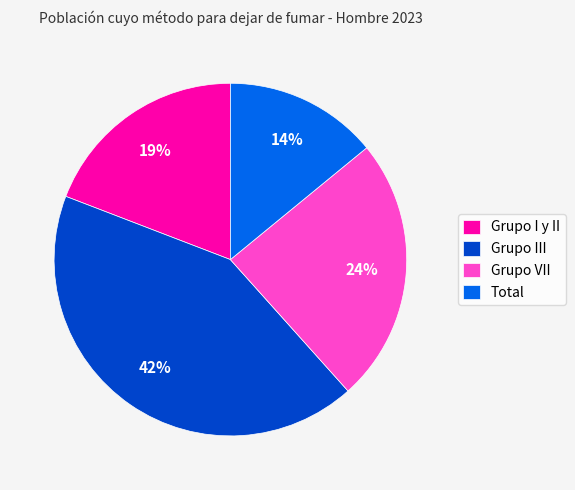

To the nearest percent, what percentage of the pie is Grupo III?

42%